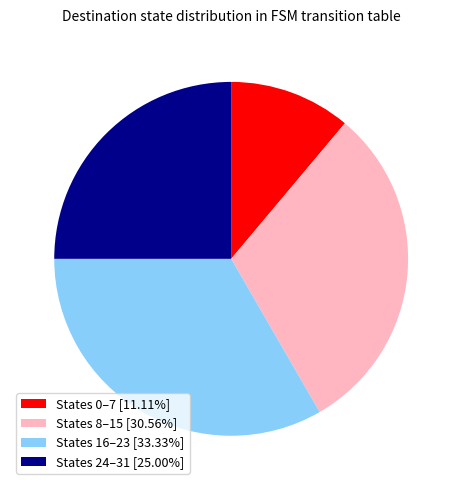

Does States 16–23 [33.33%] represent more than half of the total?

No